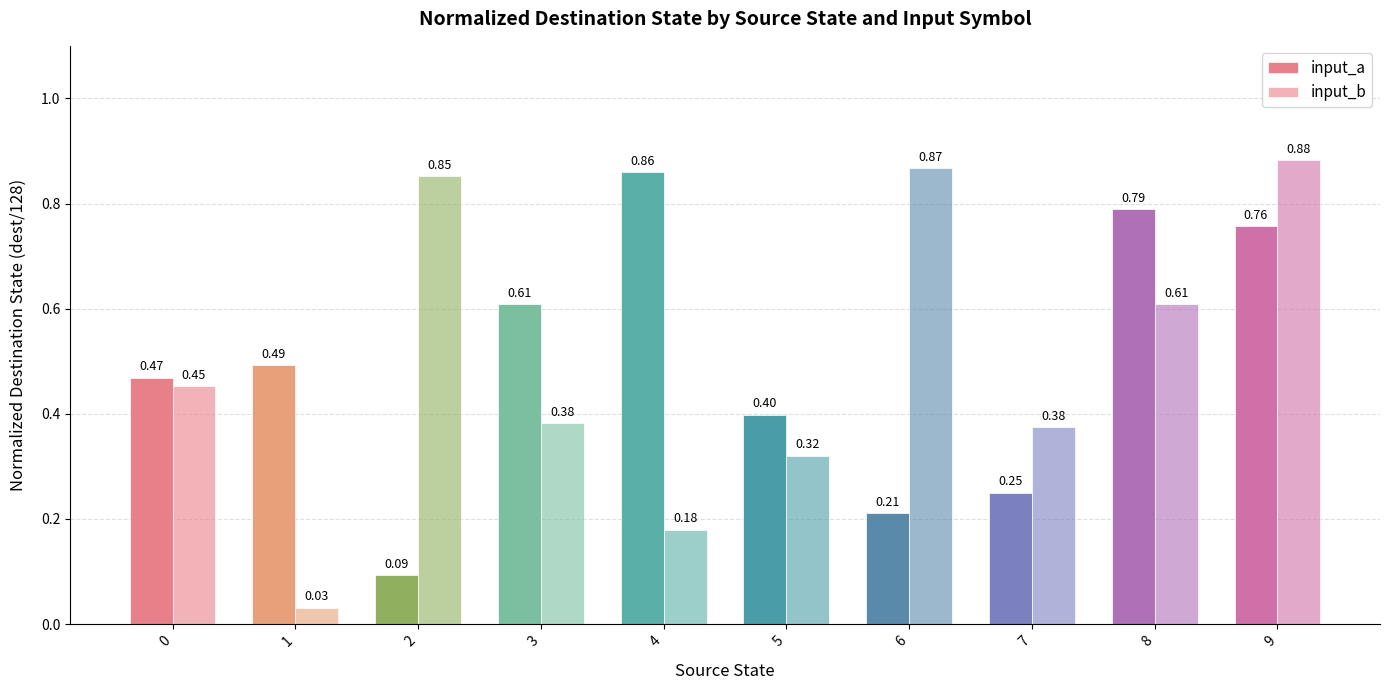

Count the number of data series in this chart.

2